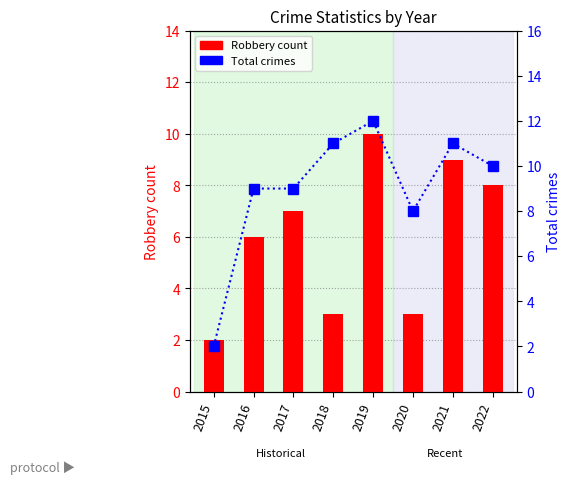

Reading left to right, what are all the values shown in this chart?

Robbery count: 2015=2	2016=6	2017=7	2018=3	2019=10	2020=3	2021=9	2022=8
Total crimes: 2015=2	2016=9	2017=9	2018=11	2019=12	2020=8	2021=11	2022=10